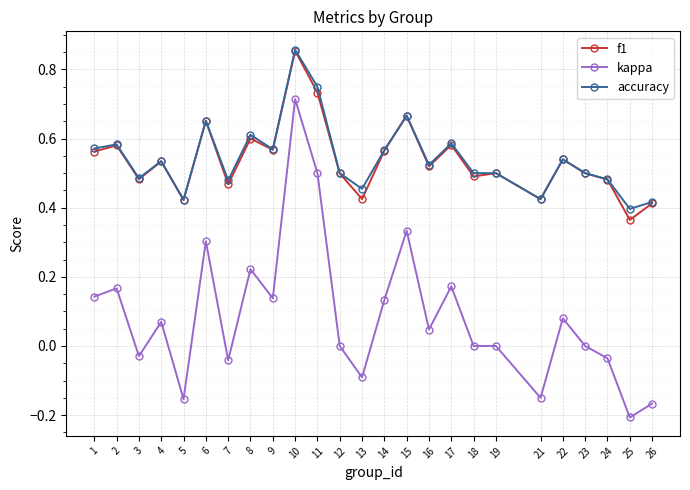

At which category does f1 reach its first local peak?

2